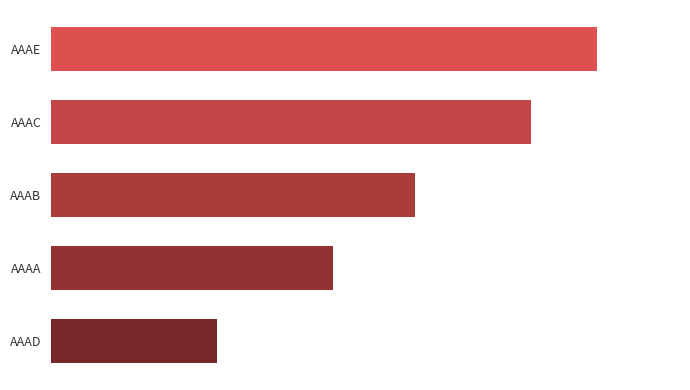

Are the bars horizontal?

Yes